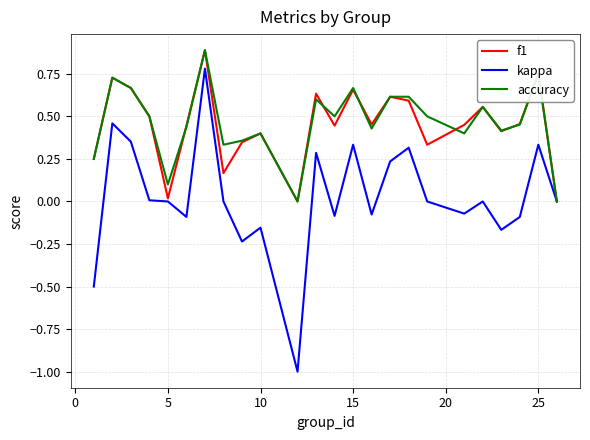

What is the maximum value for accuracy?

0.9